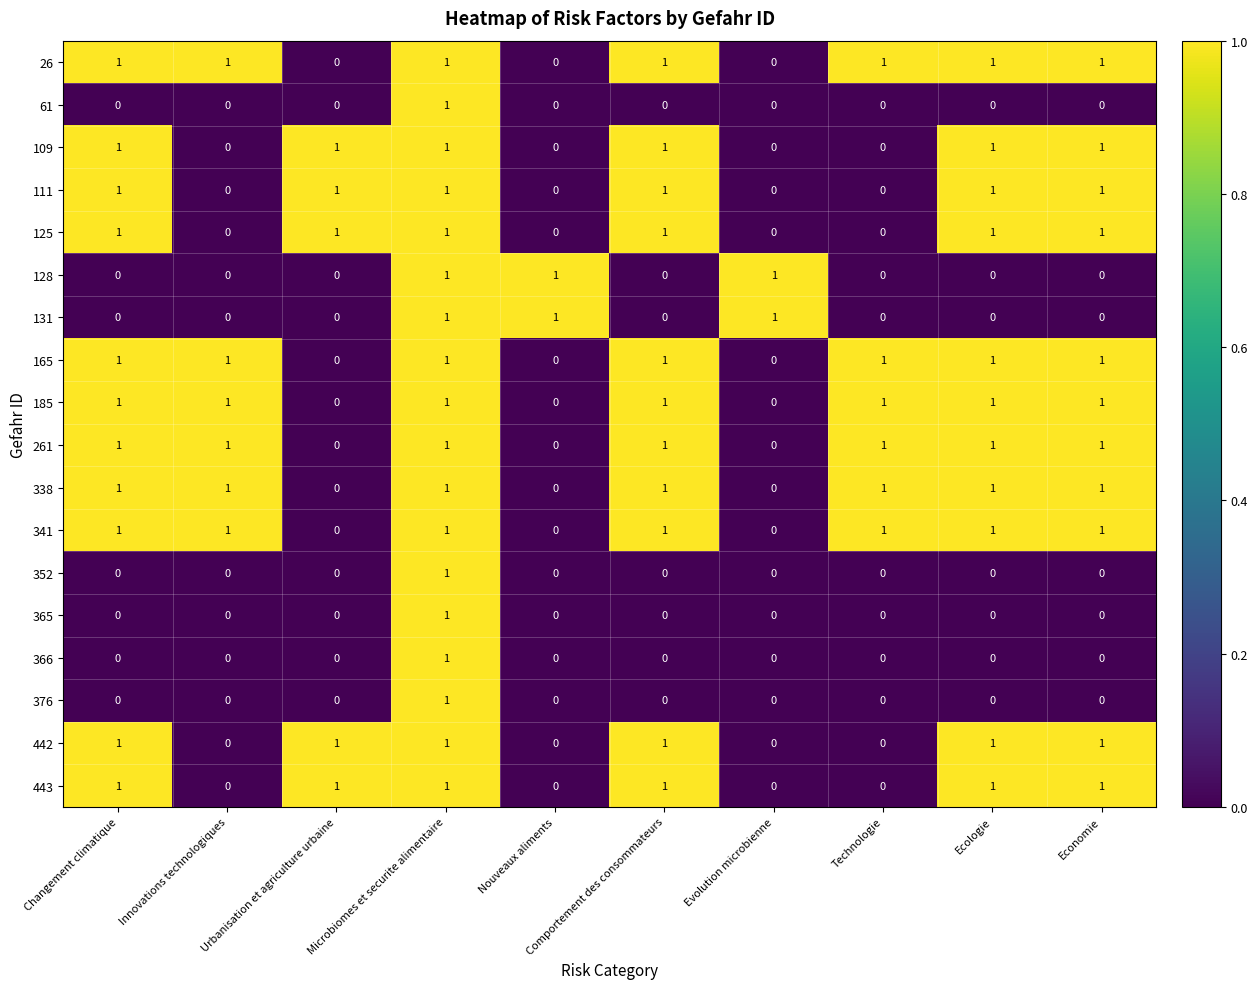

Is it true that 185 equals 2 at Microbiomes et securite alimentaire?

False